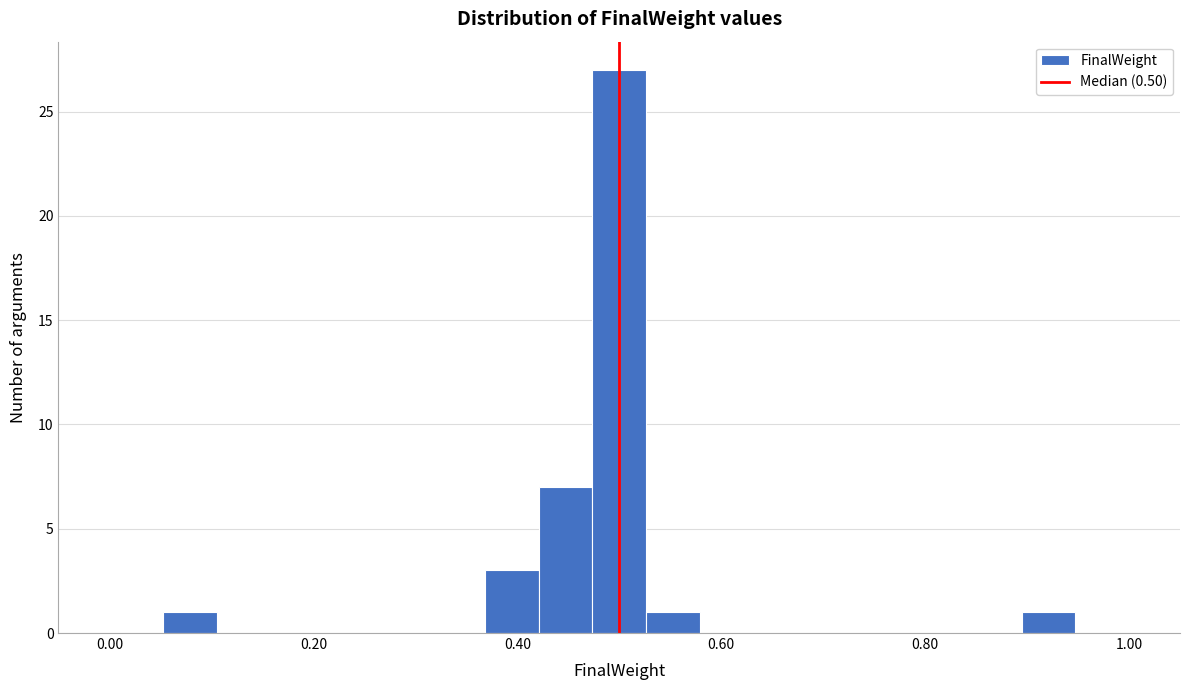

Read against the x-axis, roughly where is the centre of the tallest bar?

0.50